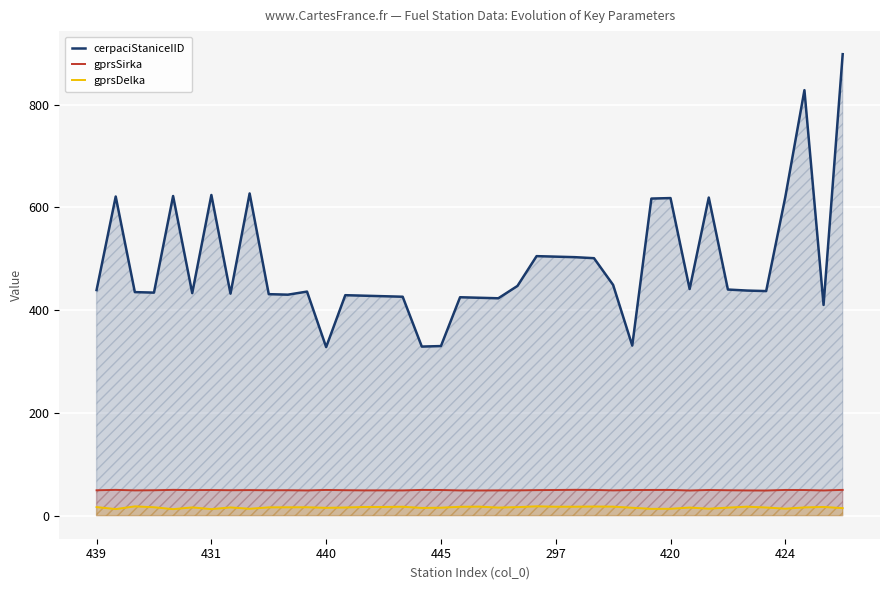

True or false: gprsSirka and gprsDelka cross at least once.

False